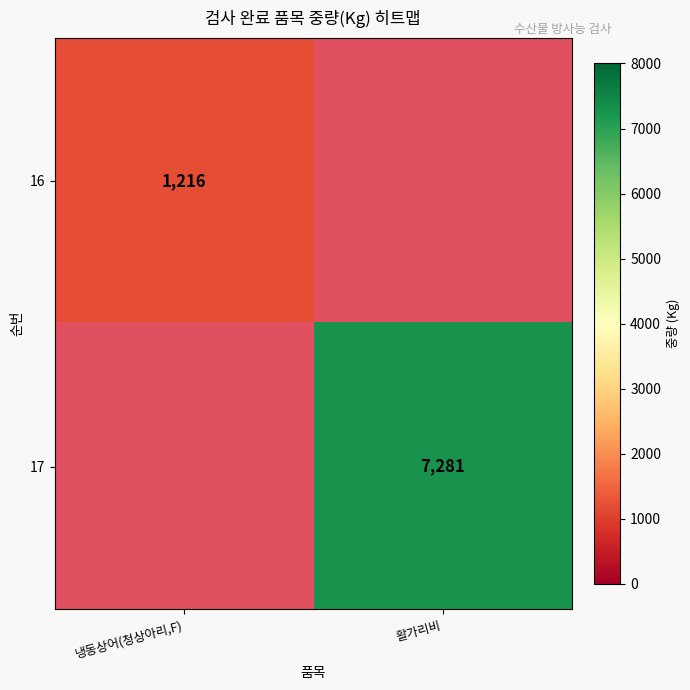

The 17 series shows 10321 at 활가리비. True or false?

False